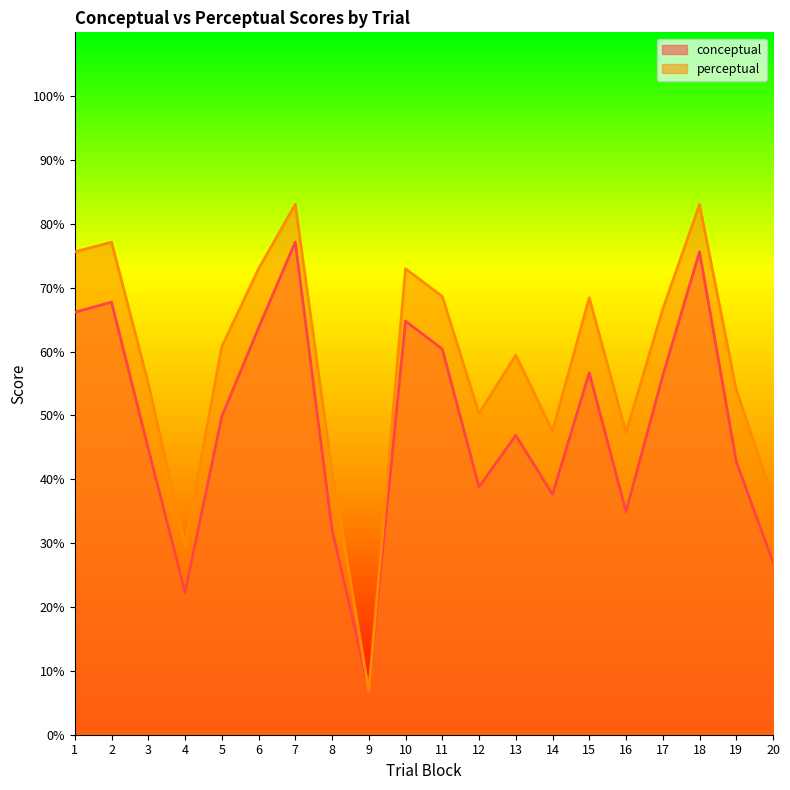

Reading left to right, extract all data points from this chart.

conceptual: 66.2	67.7	44.8	22.3	49.8	63.7	77.2	32.1	7.1	64.8	60.4	38.8	46.9	37.6	56.7	35.0	56.2	75.6	42.8	27.0
perceptual: 75.6	77.1	55.0	29.6	60.8	72.9	83.1	41.4	6.9	73.0	68.6	50.3	59.5	47.6	68.4	47.3	66.6	83.0	54.0	37.0